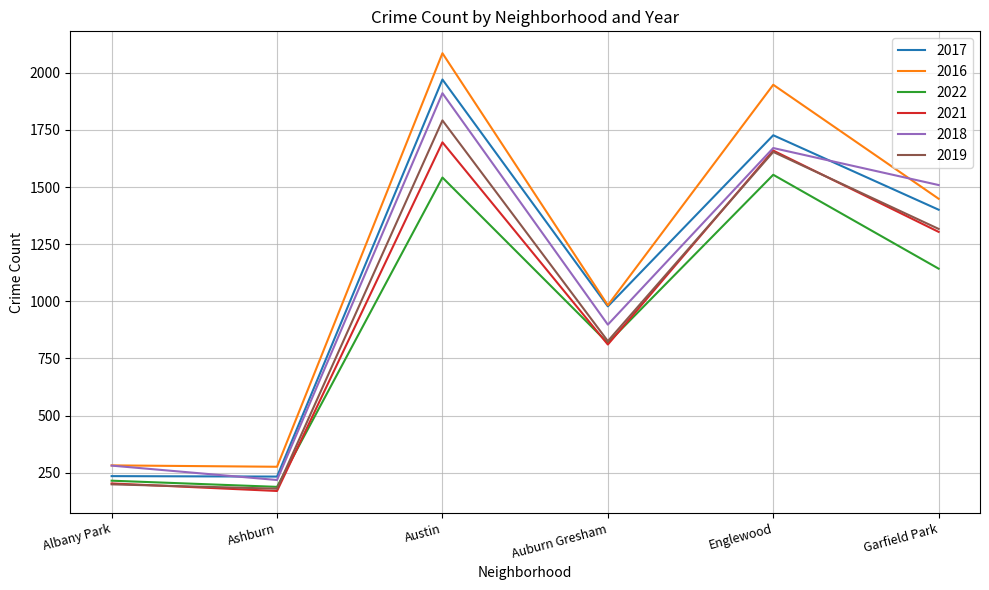

True or false: 2017 and 2021 intersect in this chart.

False